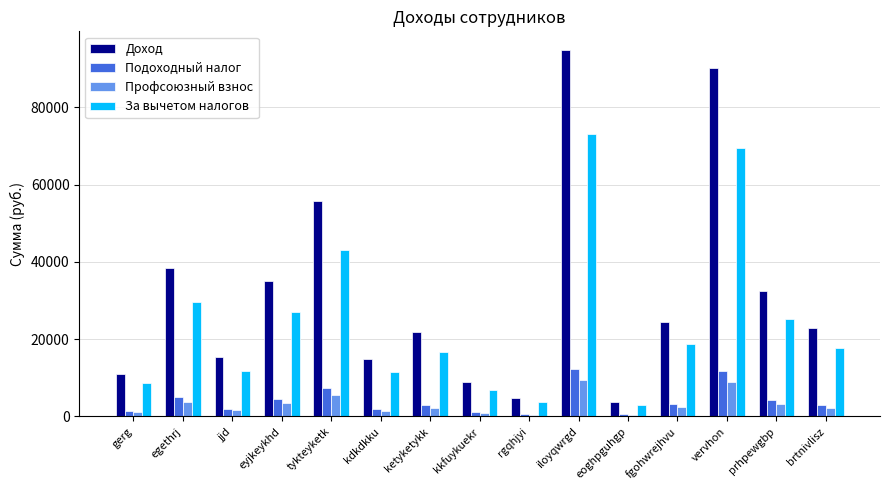

At which category is the sum across all series the highest?

iloyqwrgd